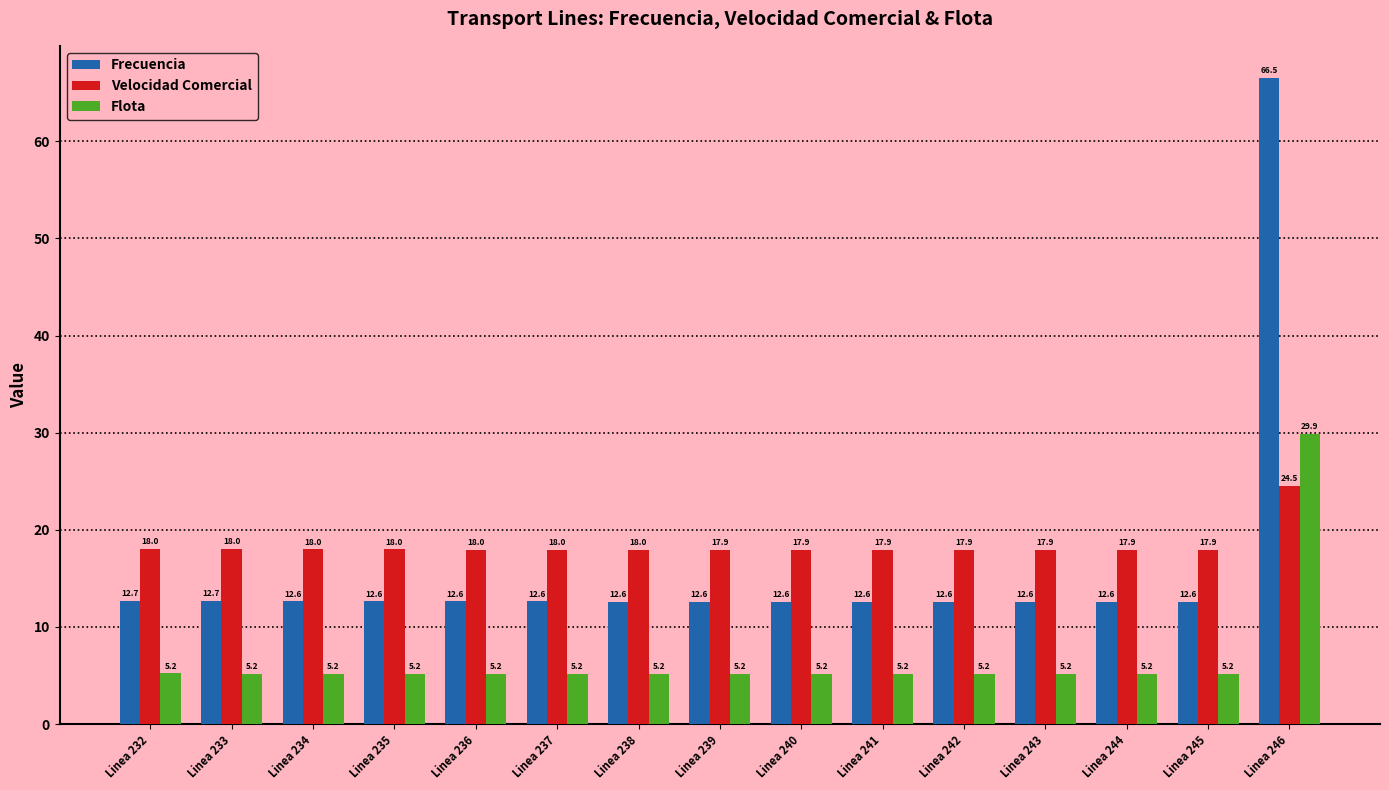

Rank the series by their maximum value, from highest to lowest.

Frecuencia, Flota, Velocidad Comercial